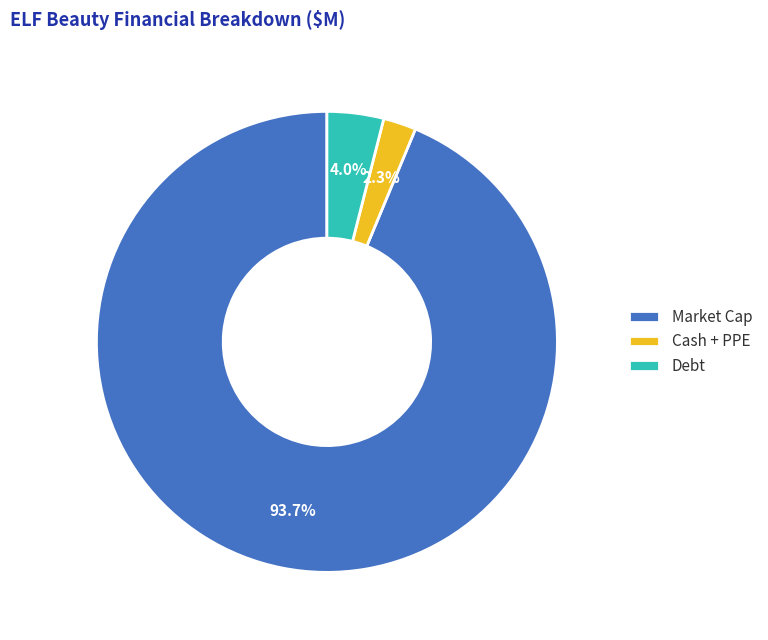

Between Debt and Cash + PPE, which is larger?

Debt